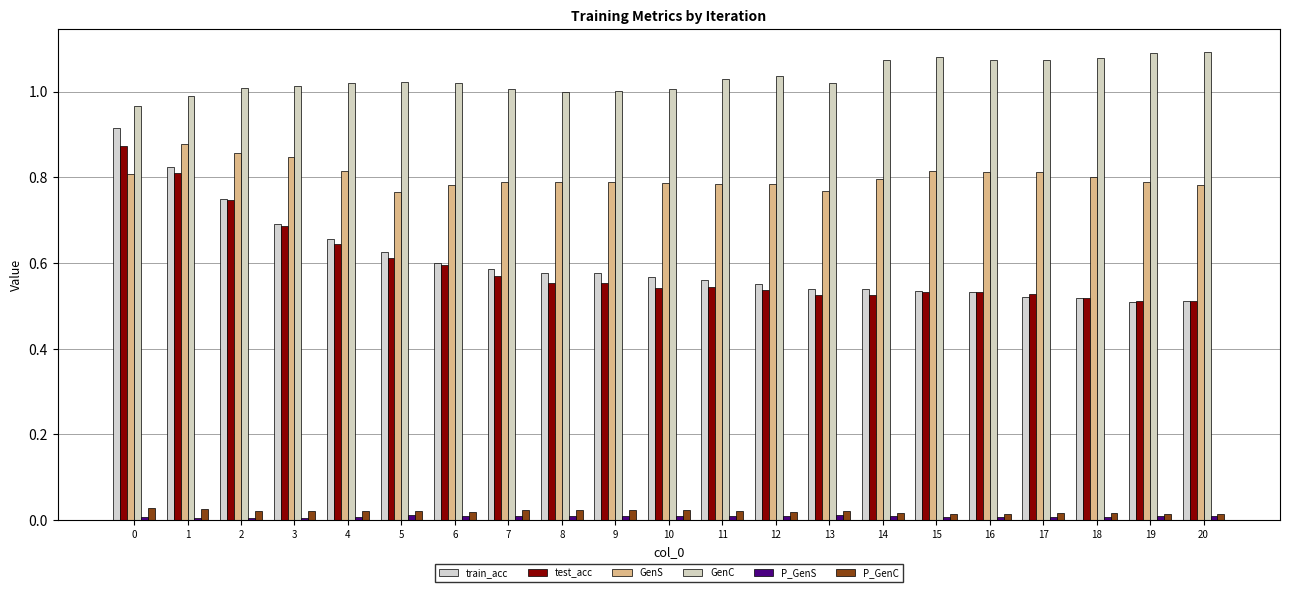

What is the total value across all series at 6?

3.0